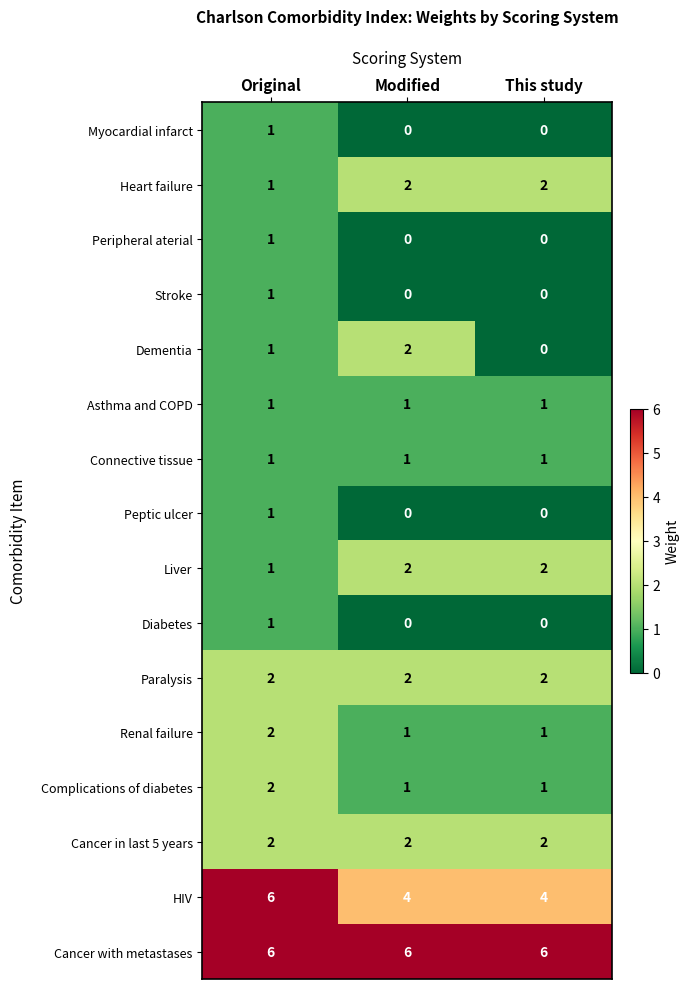

Which series has the largest total across all categories?

Cancer with metastases